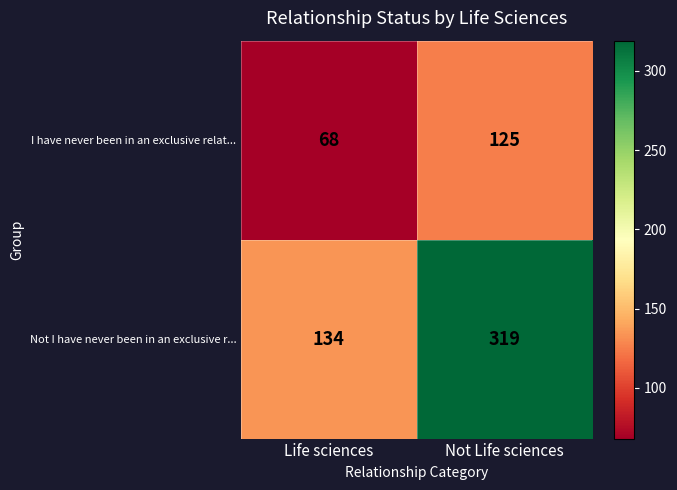

True or false: Not I have never been in an exclusive r... has a value of 134 at Life sciences.

True